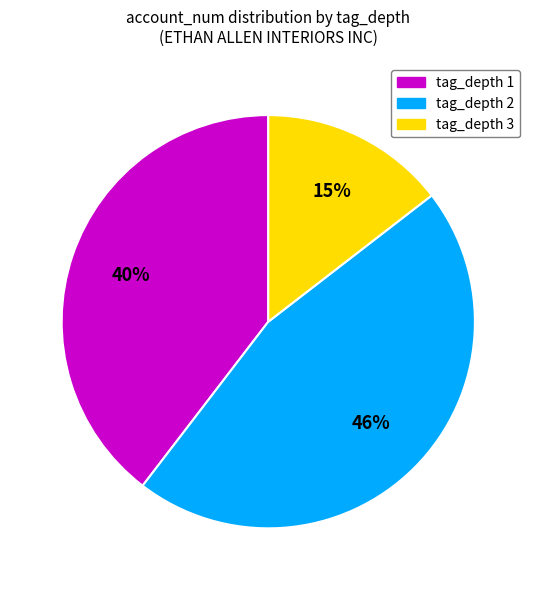

Combined, do tag_depth 3 and tag_depth 1 account for over 50%?

Yes